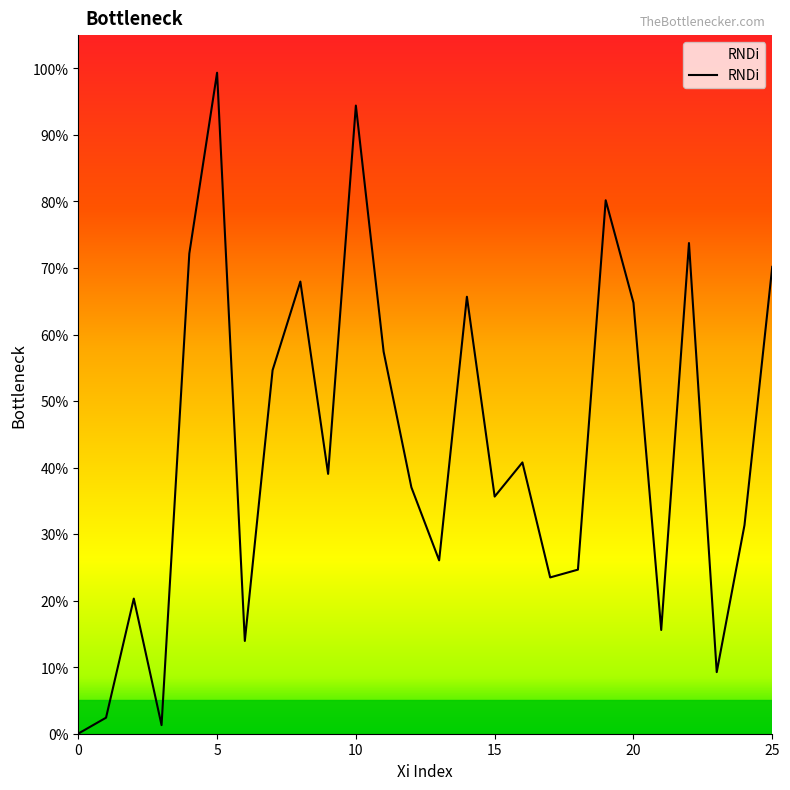

Is this an area chart (filled region under the line)?

Yes